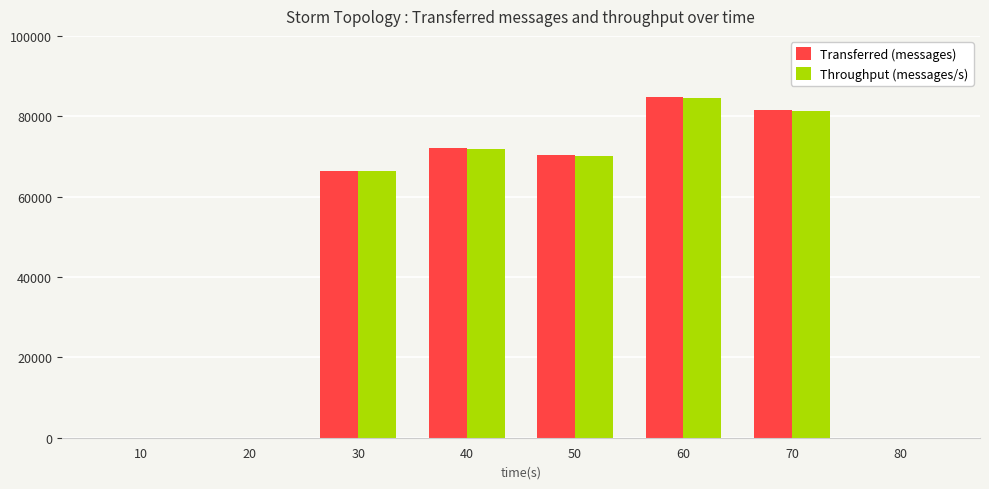

Are the bars horizontal?

No